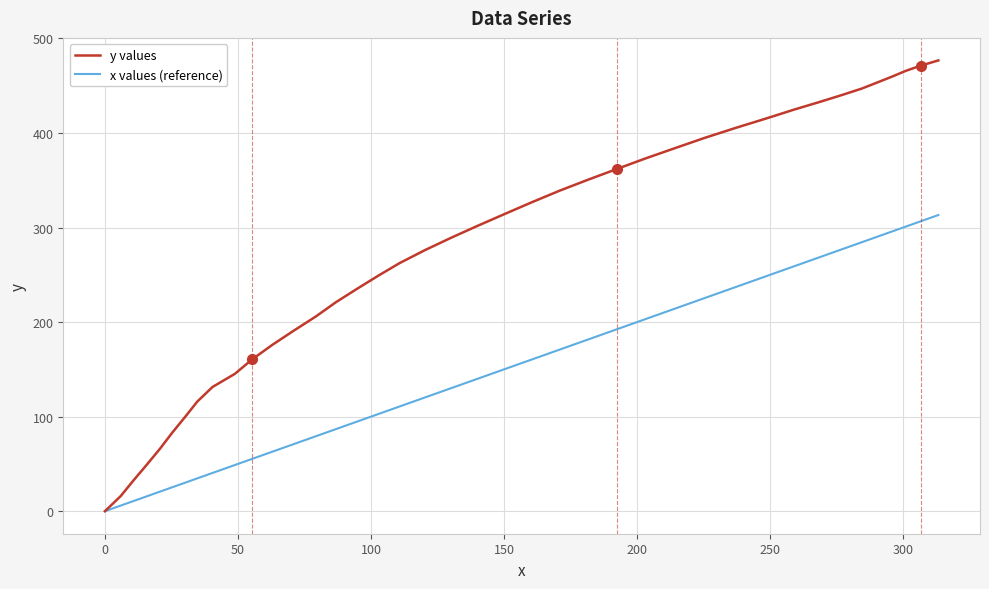

List the series in order of their peak value, highest first.

y values, x values (reference)